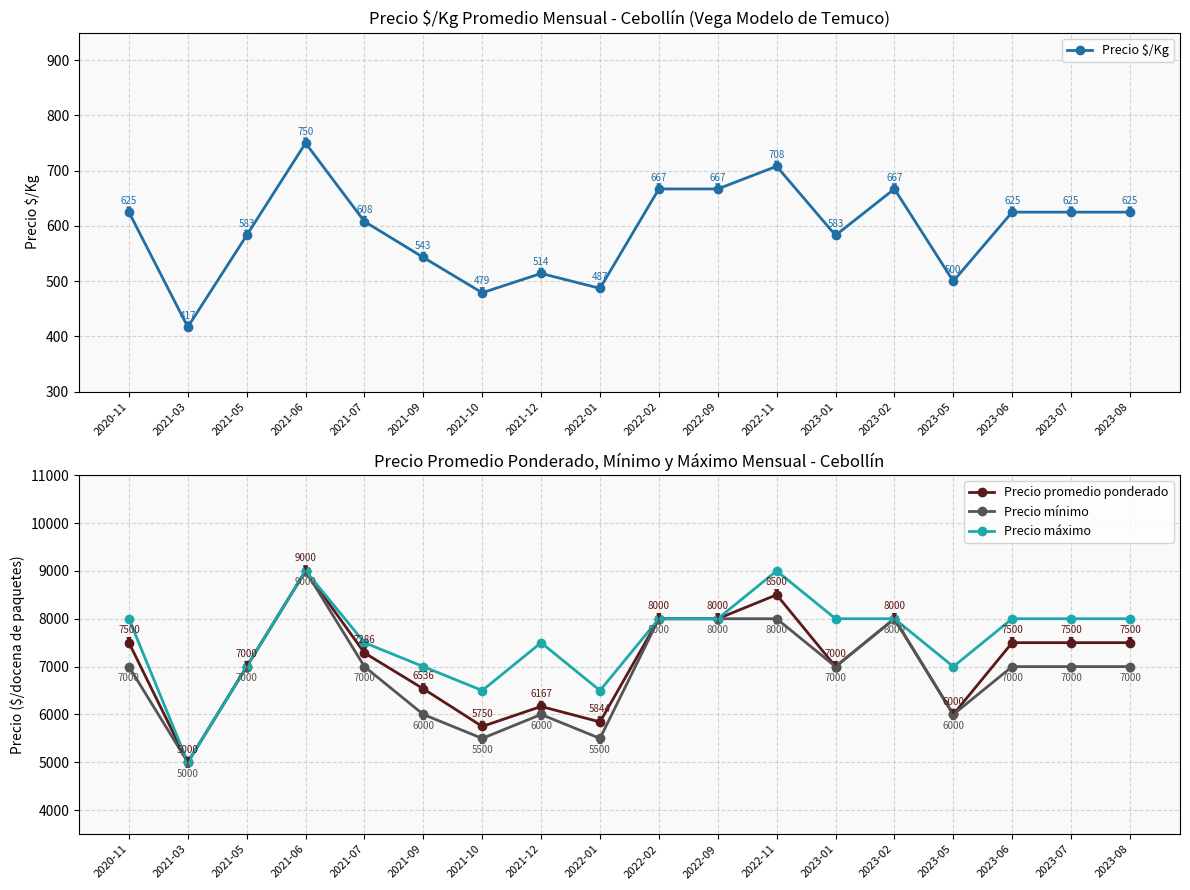

Reading left to right, what are all the values shown in this chart?

Precio $/Kg: 2020-11=625	2021-03=417	2021-05=583	2021-06=750	2021-07=608	2021-09=543	2021-10=479	2021-12=514	2022-01=487	2022-02=667	2022-09=667	2022-11=708	2023-01=583	2023-02=667	2023-05=500	2023-06=625	2023-07=625	2023-08=625
Precio promedio ponderado: 2020-11=7500	2021-03=5000	2021-05=7000	2021-06=9000	2021-07=7286	2021-09=6536	2021-10=5750	2021-12=6167	2022-01=5844	2022-02=8000	2022-09=8000	2022-11=8500	2023-01=7000	2023-02=8000	2023-05=6000	2023-06=7500	2023-07=7500	2023-08=7500
Precio mínimo: 2020-11=7000	2021-03=5000	2021-05=7000	2021-06=9000	2021-07=7000	2021-09=6000	2021-10=5500	2021-12=6000	2022-01=5500	2022-02=8000	2022-09=8000	2022-11=8000	2023-01=7000	2023-02=8000	2023-05=6000	2023-06=7000	2023-07=7000	2023-08=7000
Precio máximo: 2020-11=8000	2021-03=5000	2021-05=7000	2021-06=9000	2021-07=7500	2021-09=7000	2021-10=6500	2021-12=7500	2022-01=6500	2022-02=8000	2022-09=8000	2022-11=9000	2023-01=8000	2023-02=8000	2023-05=7000	2023-06=8000	2023-07=8000	2023-08=8000